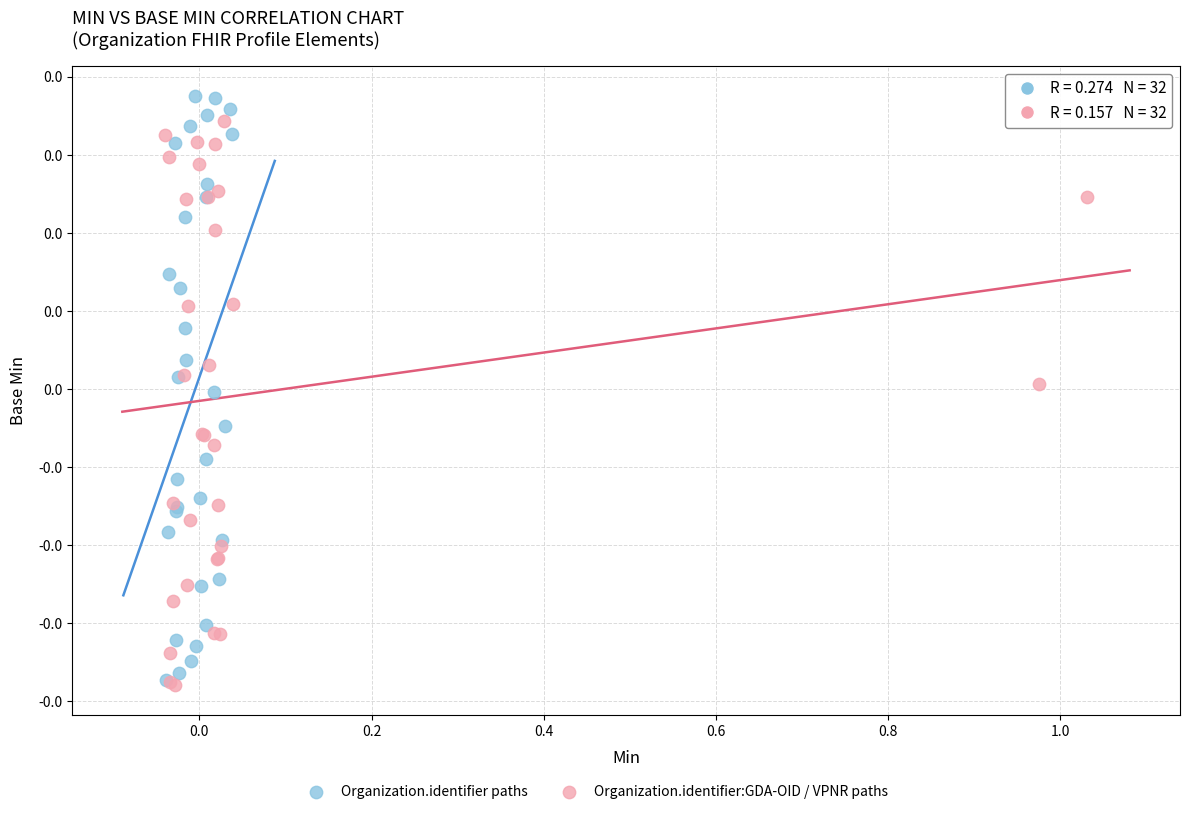

Which series has the largest Y range (max minus min)?

Organization.identifier paths